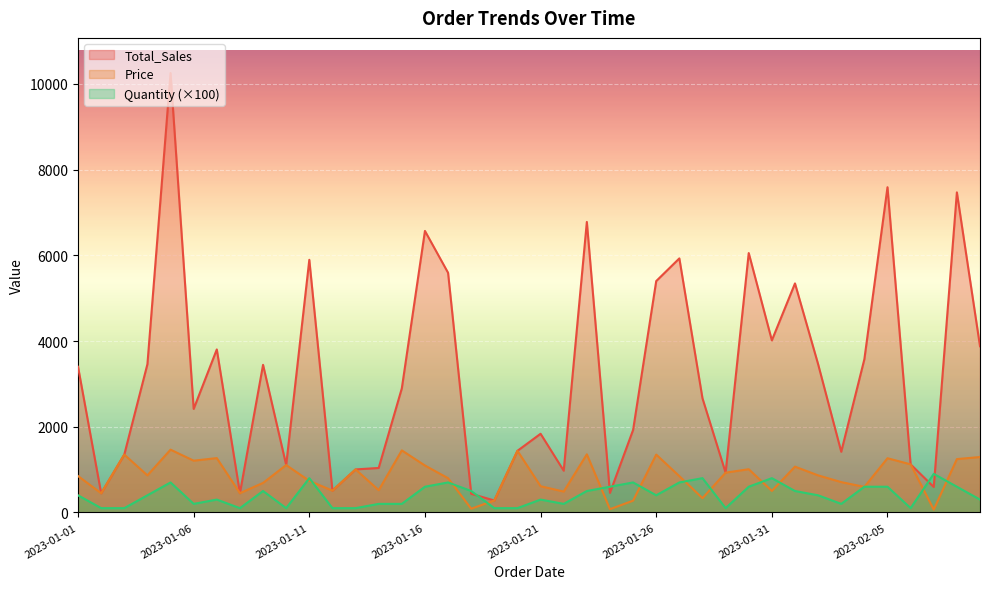

What is the total value across all series at 2023-01-26?

7150